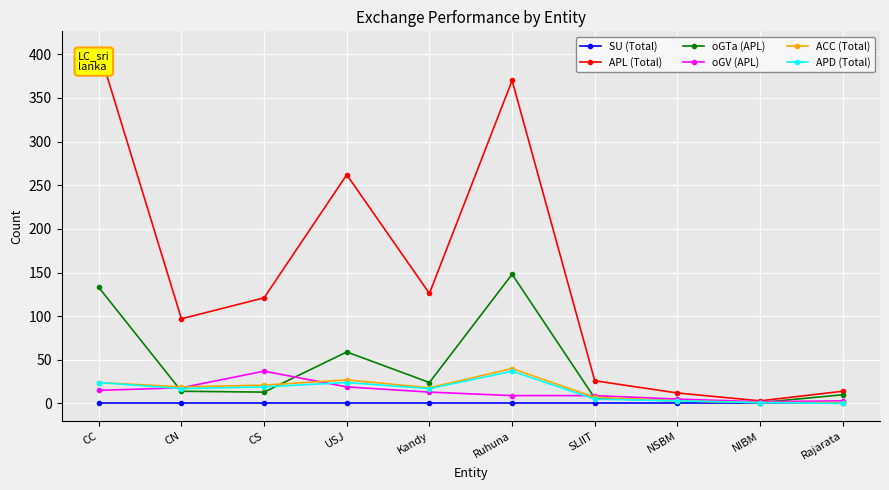

Between CC and USJ, which series saw the biggest shift?

APL (Total)